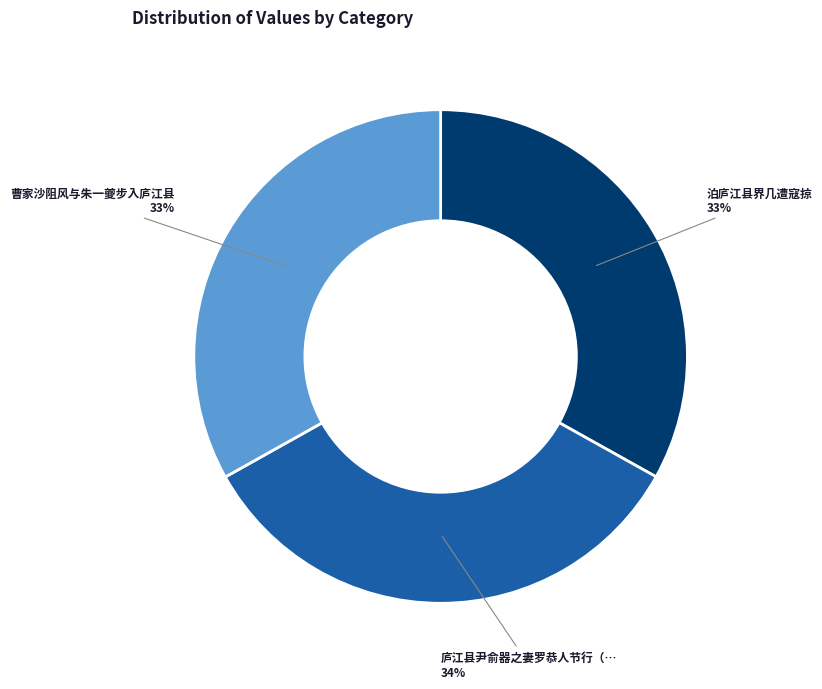

The 曹家沙阻风与朱一夔步入庐江县 slice represents 18% of the pie. True or false?

False